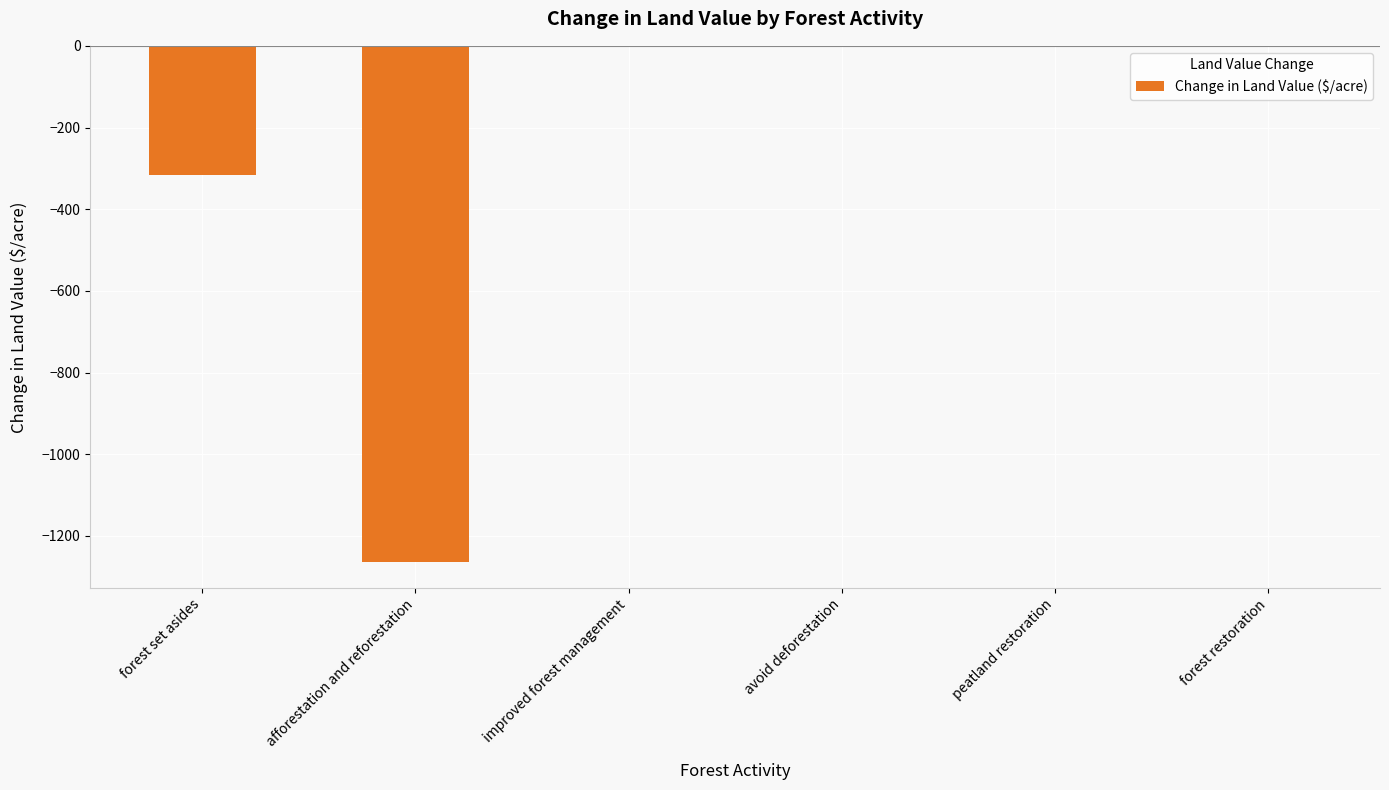

Does the chart contain stacked bars?

No